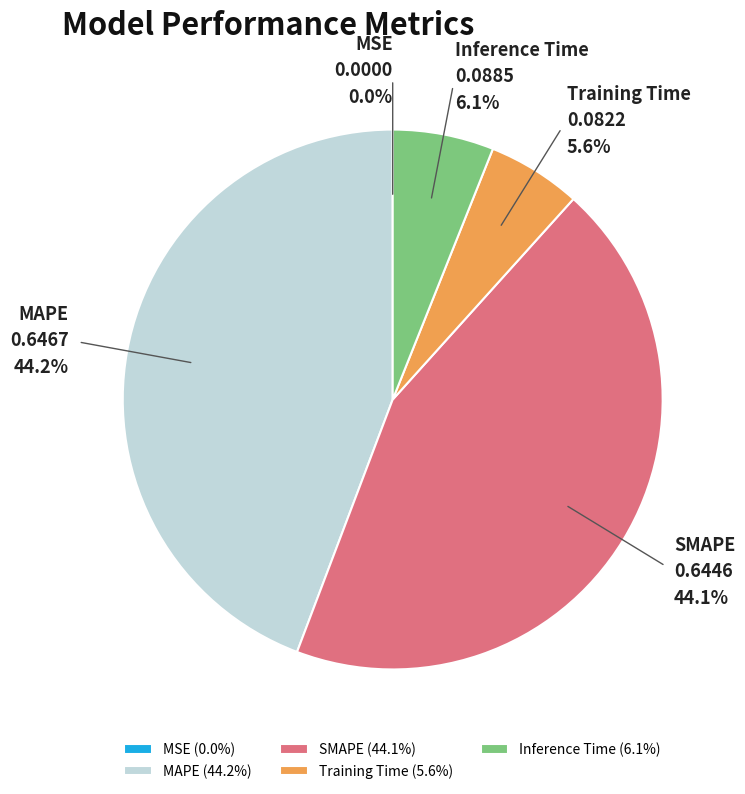

Is it true that Training Time is 1% of the pie?

False